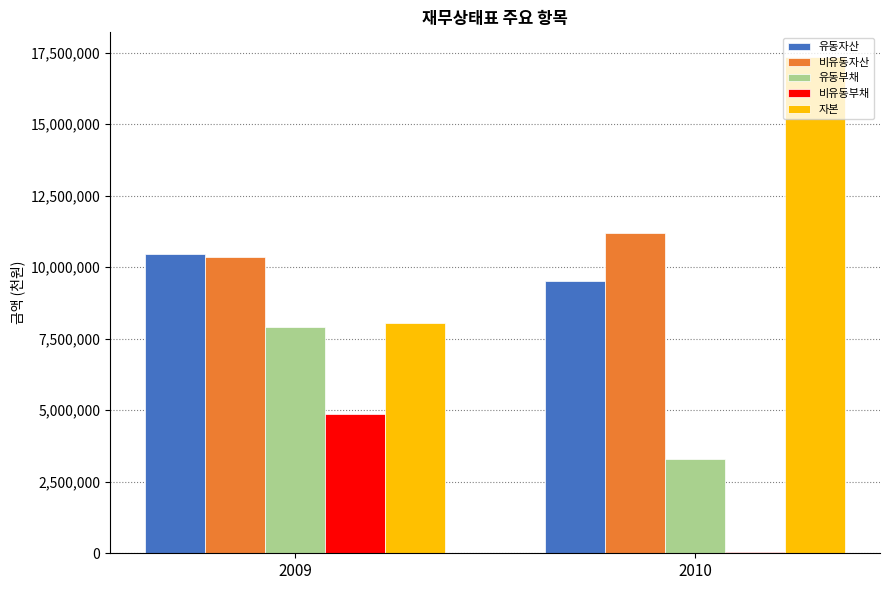

Which series has the largest range (max minus min)?

자본